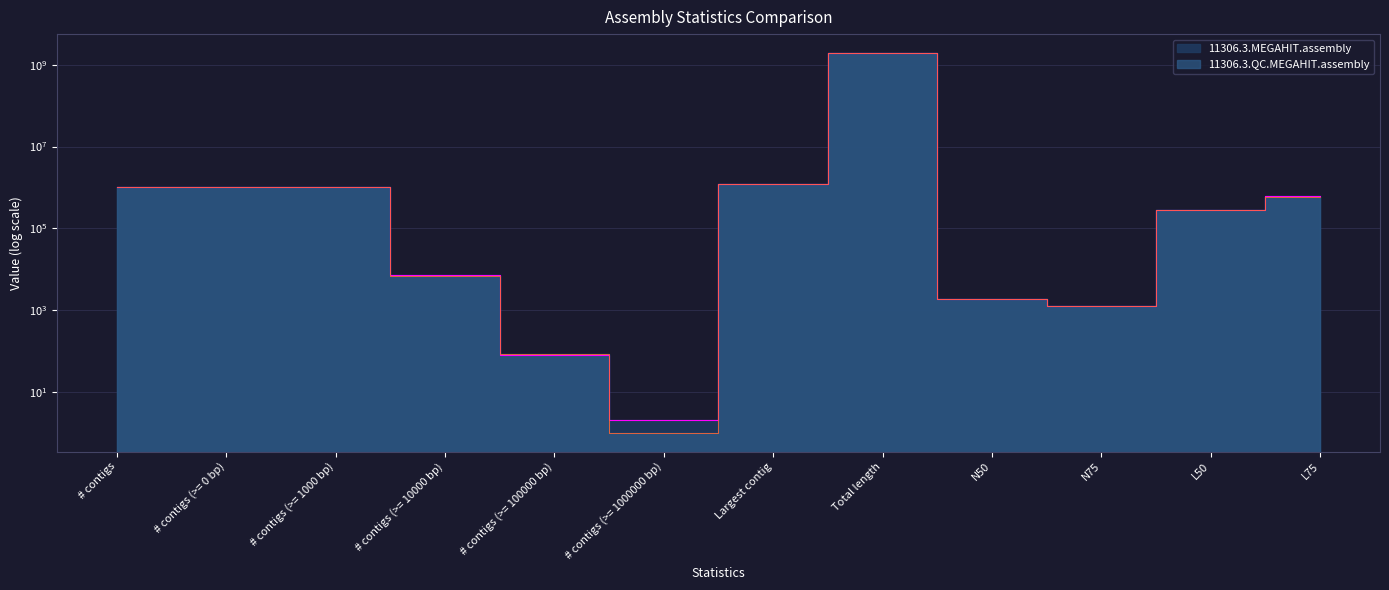

At which label does 11306.3.QC.MEGAHIT.assembly first exceed 595796?

# contigs